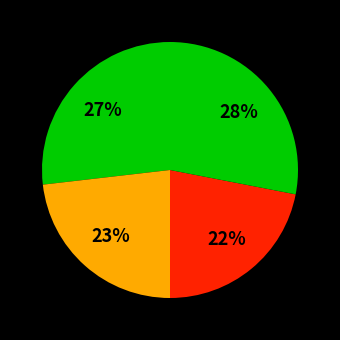

How many slices are in this pie chart?

4